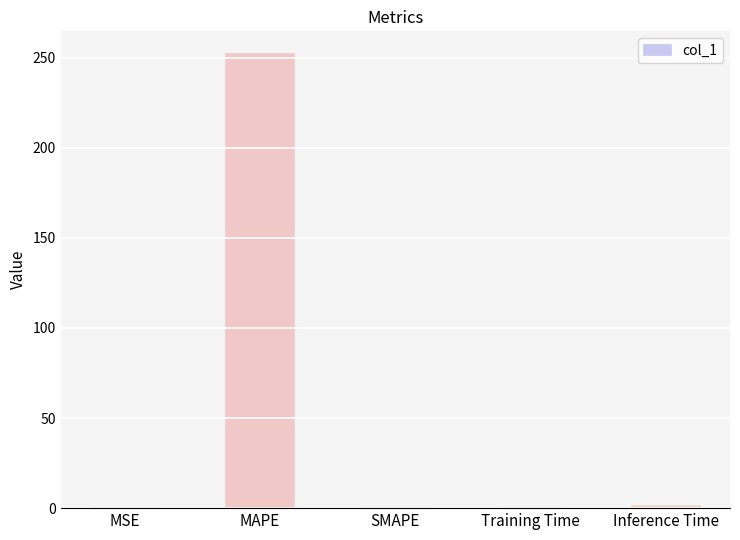

True or false: the data shows 0.0 at MSE.

True